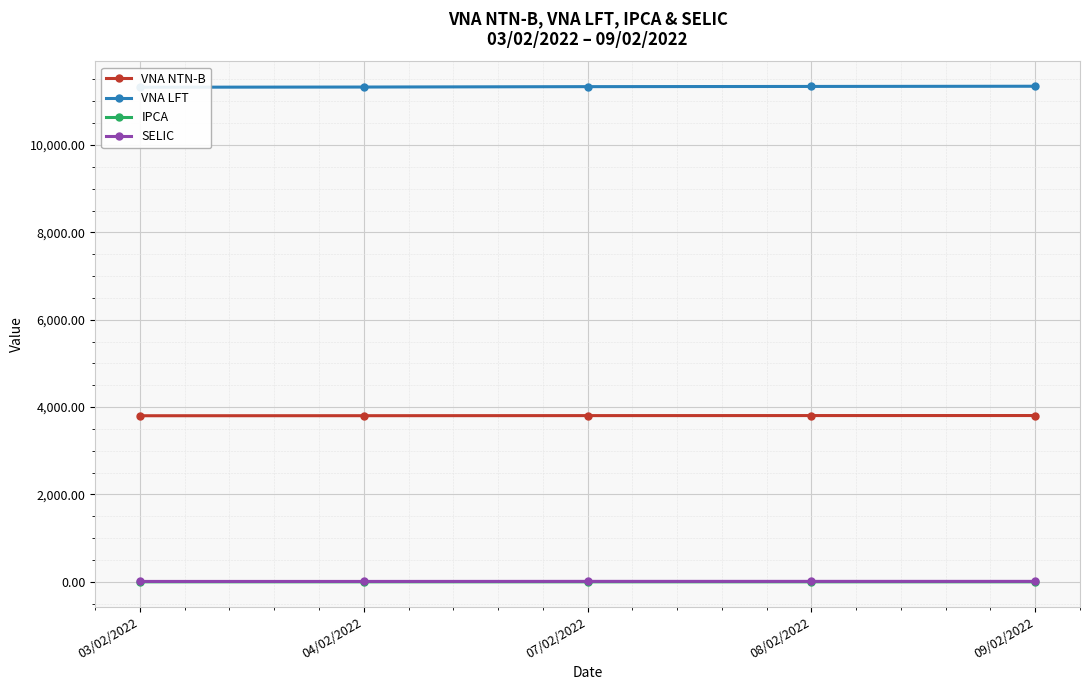

What is the difference between the second highest and second lowest values in the SELIC series?

1.5